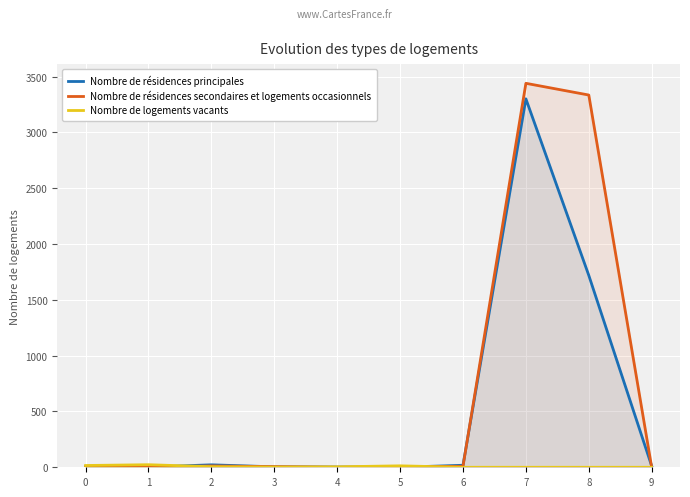

Which series has the largest total across all categories?

Nombre de résidences secondaires et logements occasionnels